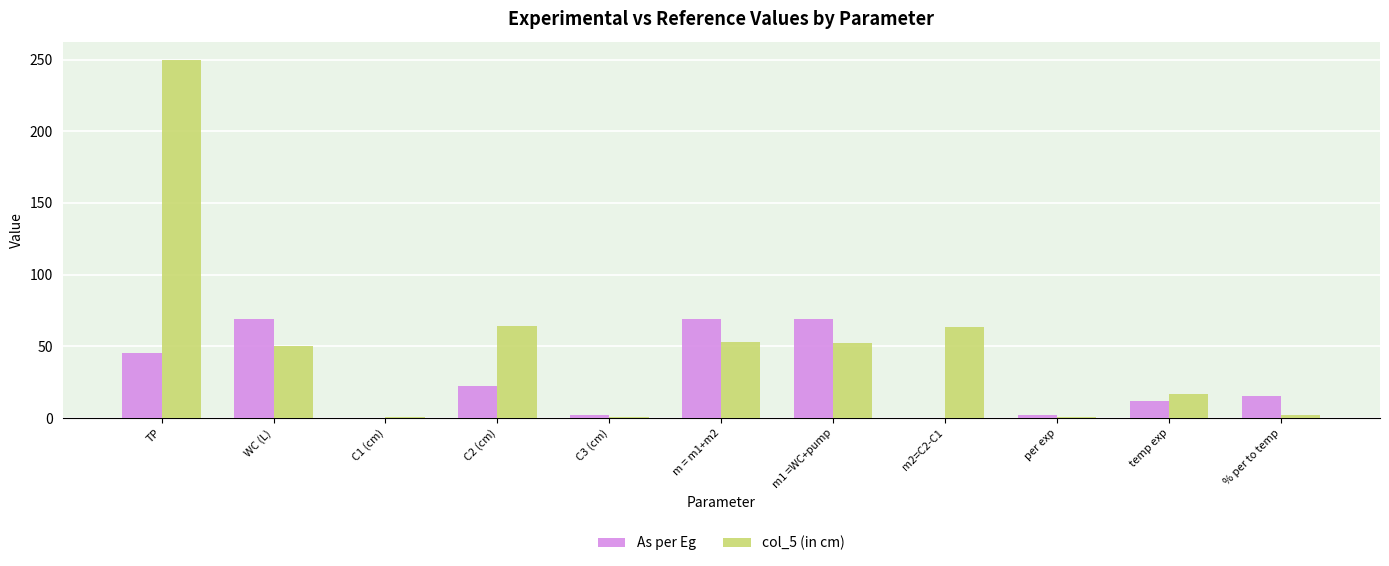

The As per Eg series shows 20.2 at temp exp. True or false?

False